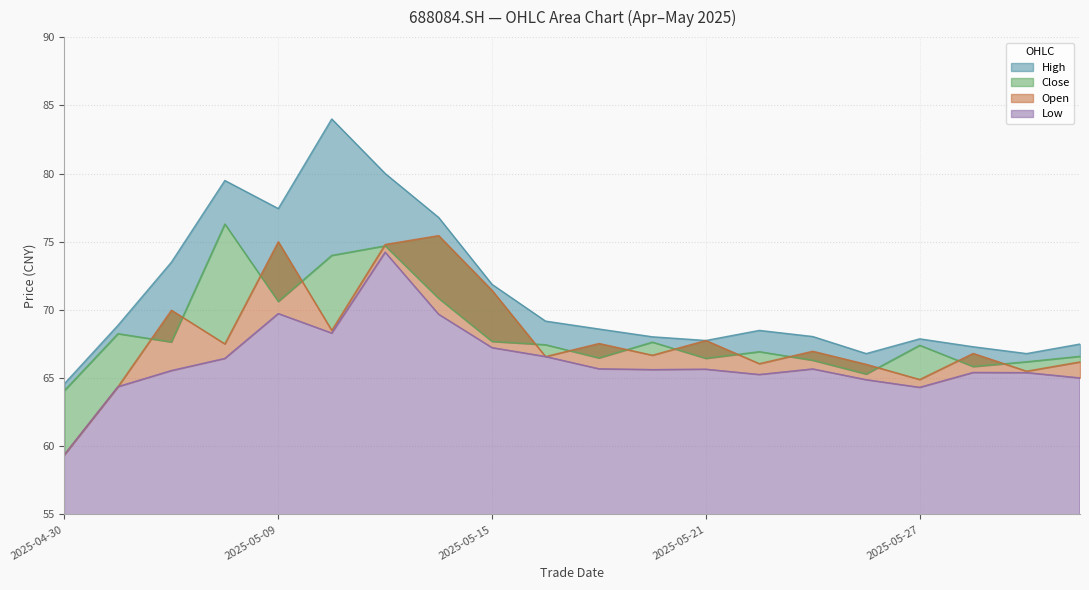

Reading left to right, list all the values displayed in this chart.

close: 64.1	68.3	67.7	76.3	70.6	74.0	74.7	70.8	67.7	67.5	66.5	67.6	66.5	66.9	66.3	65.3	67.4	65.8	66.2	66.6
high: 64.6	68.9	73.5	79.5	77.4	84.0	80.0	76.8	71.9	69.2	68.6	68.0	67.8	68.5	68.0	66.8	67.9	67.3	66.8	67.5
open: 59.4	64.4	70.0	67.5	75.0	68.5	74.8	75.5	71.4	66.6	67.5	66.7	67.8	66.1	67.0	66.0	64.9	66.8	65.5	66.2
low: 59.4	64.4	65.5	66.4	69.7	68.3	74.2	69.7	67.2	66.6	65.7	65.6	65.7	65.3	65.7	64.9	64.3	65.4	65.4	65.0